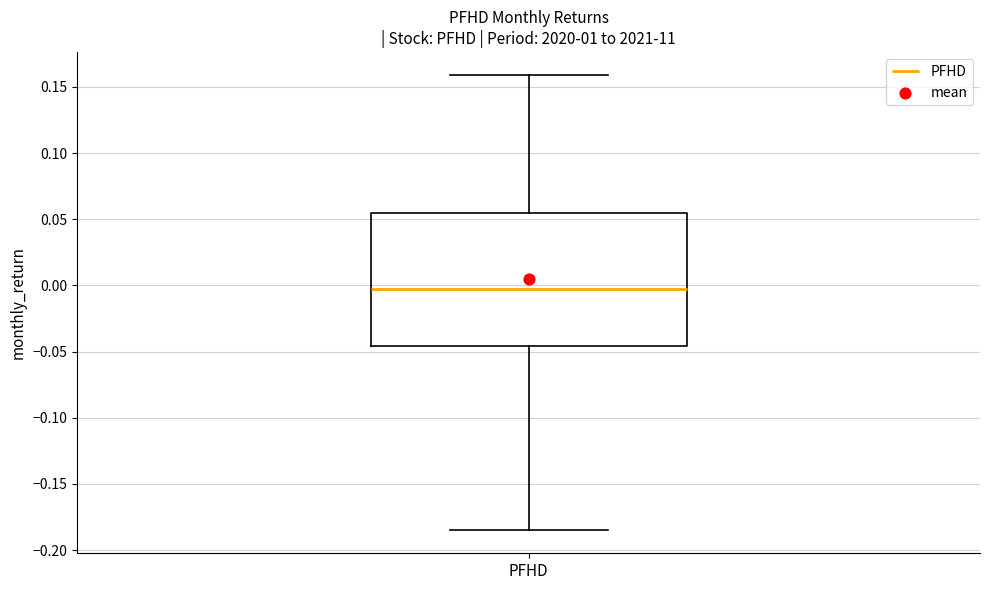

Where does the lower whisker of the box for PFHD end on the y-axis? The values are not printed on the chart, so give them approximately, as read against the axis.

-0.185